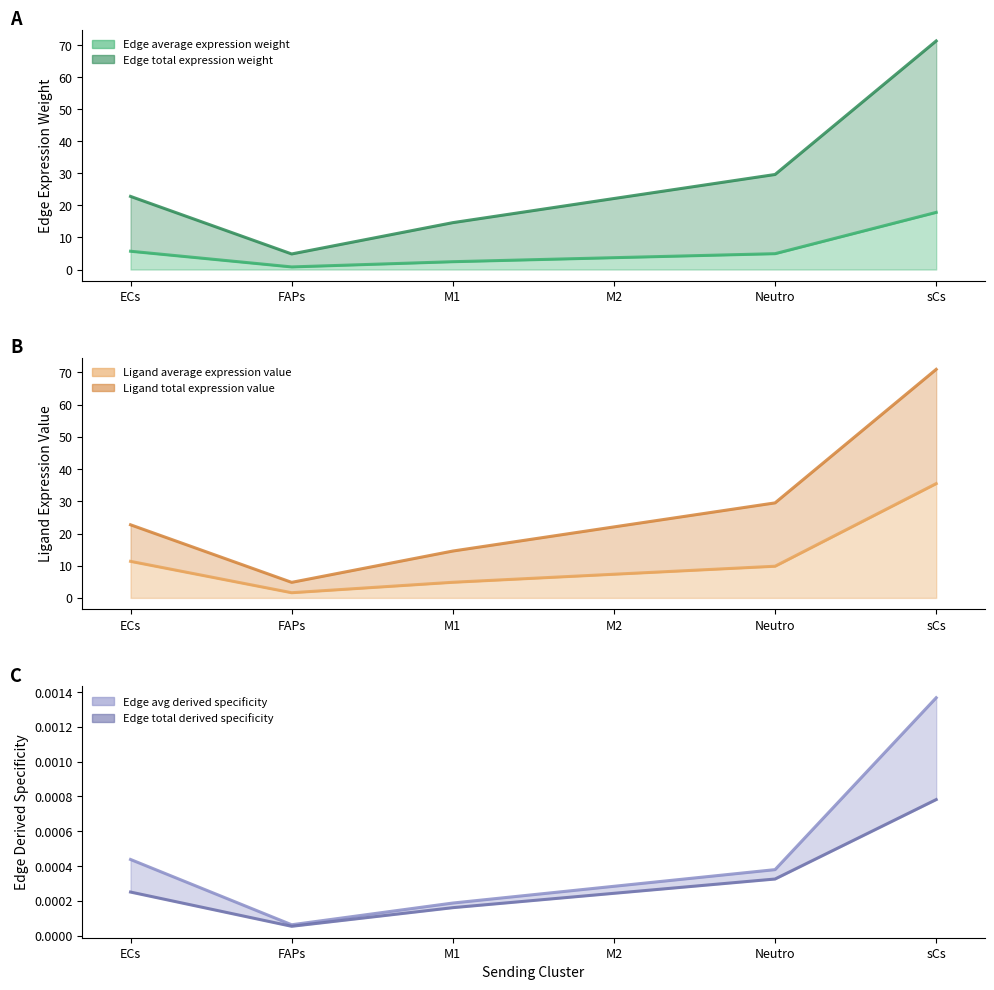

Does the chart display data point markers on the line(s)?

No